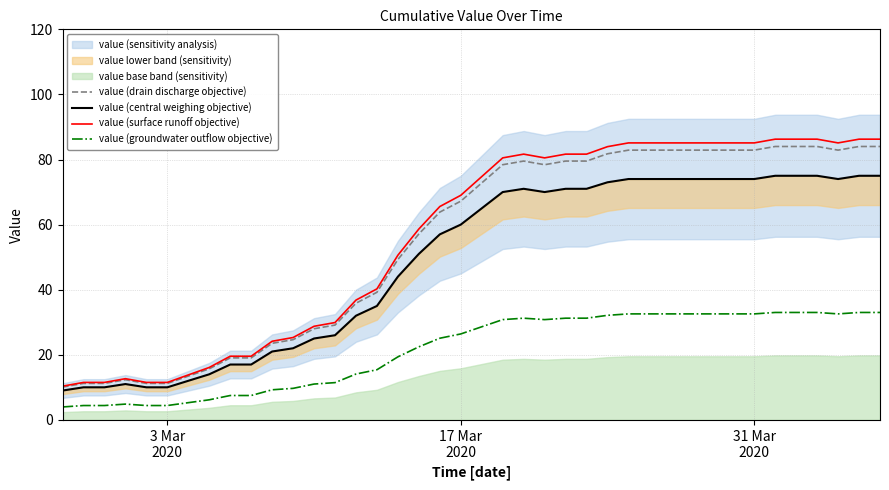

What is the lowest value of the value (groundwater outflow objective) series?

4.0